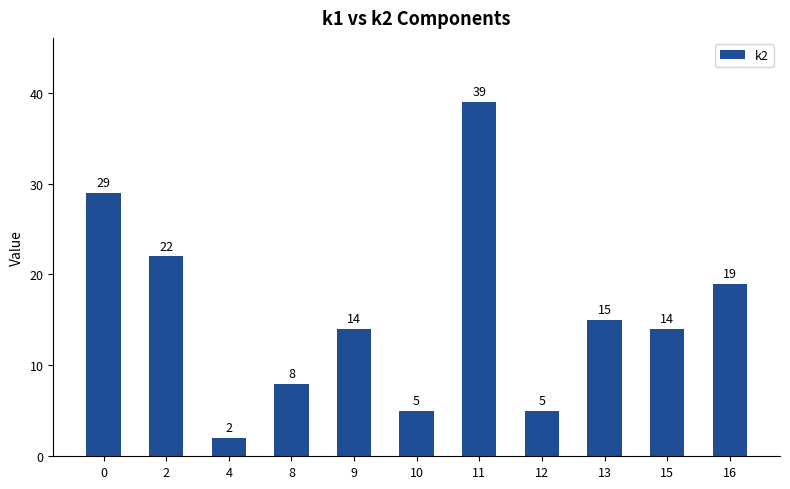

How many values are below 14?

4